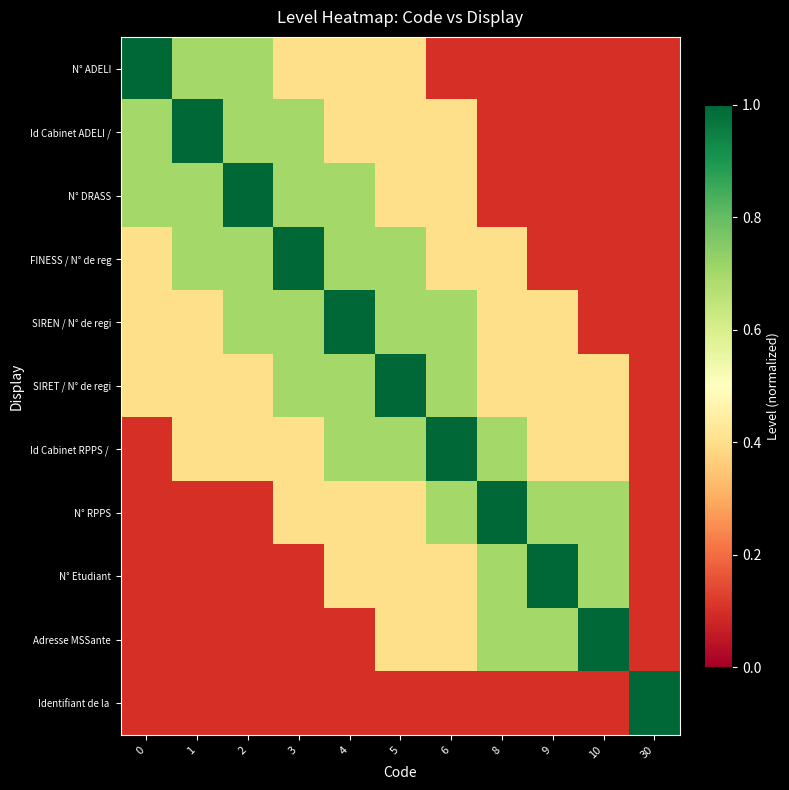

At how many categories does at least one series exceed 0?

11